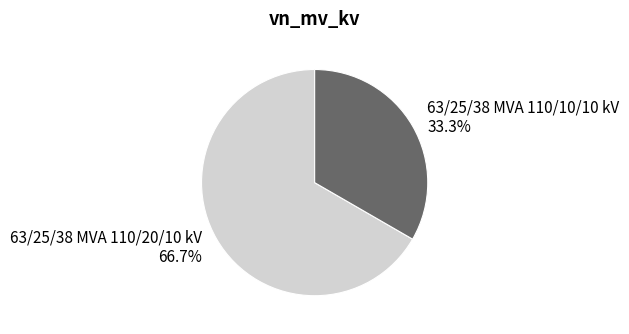

What is the ratio of the value at 63/25/38 MVA 110/10/10 kV to the value at 63/25/38 MVA 110/20/10 kV?

0.5